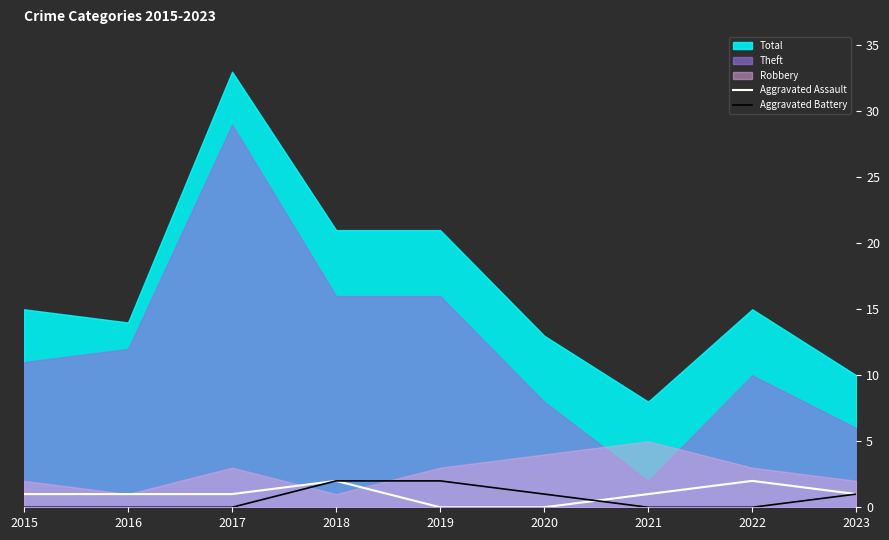

What is the average value of the Aggravated Battery series?

1